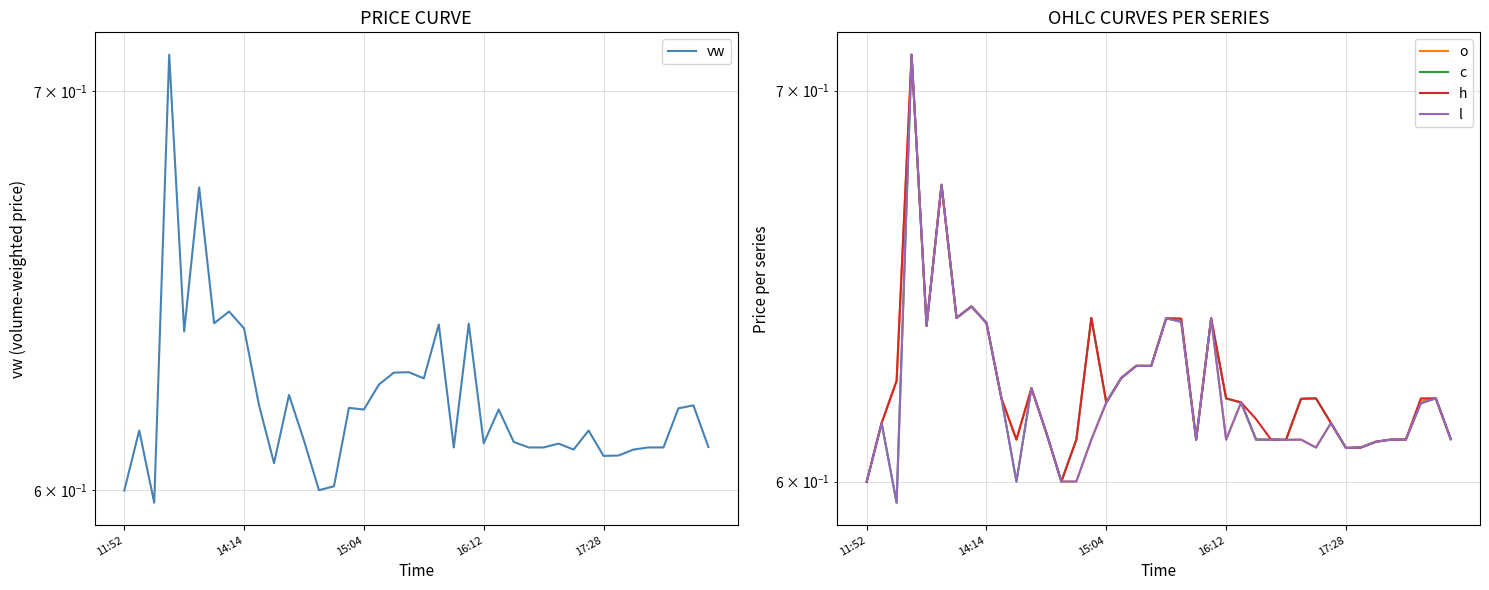

Is the value of h at 24 greater than the value of c at 11?

No